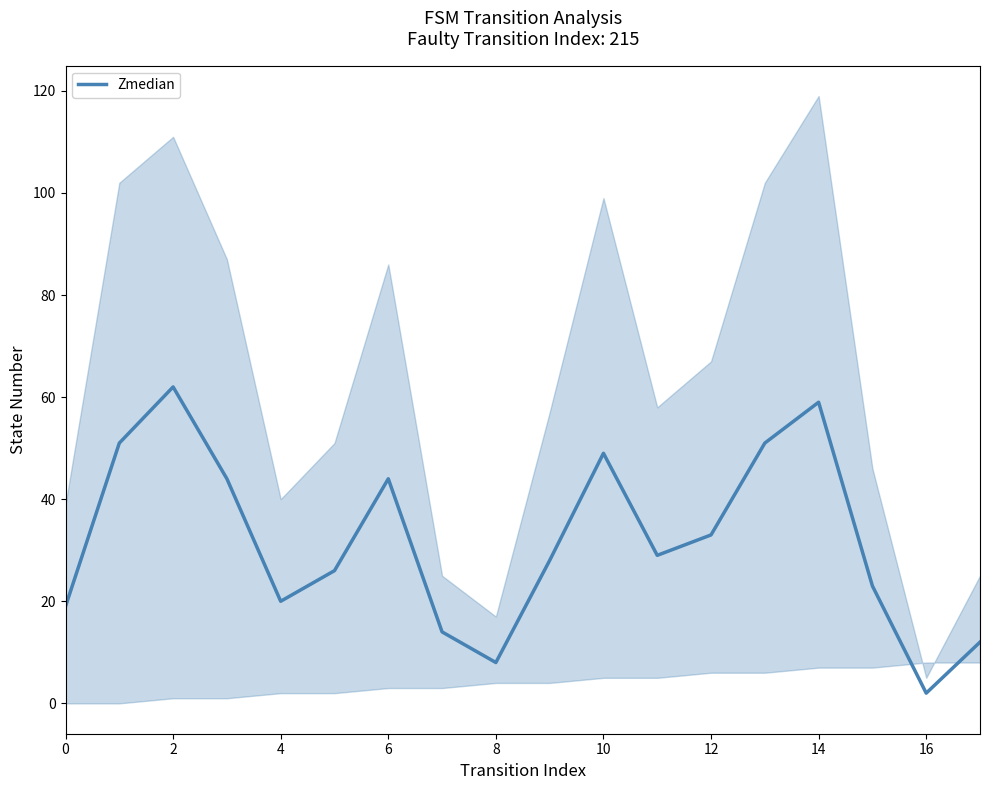

The value of Zmedian at 14 is 59. True or false?

True